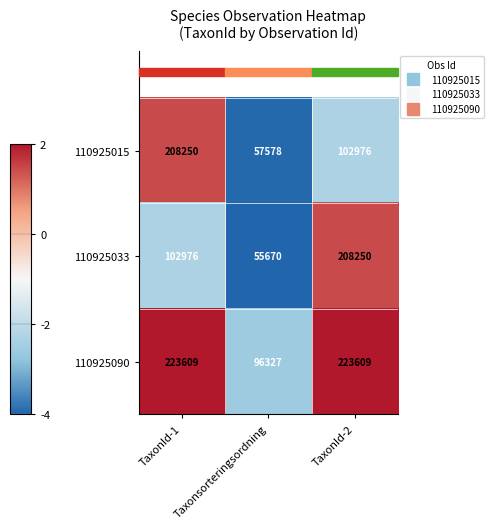

The value of 110925033 at Taxonsorteringsordning is 20638. True or false?

False